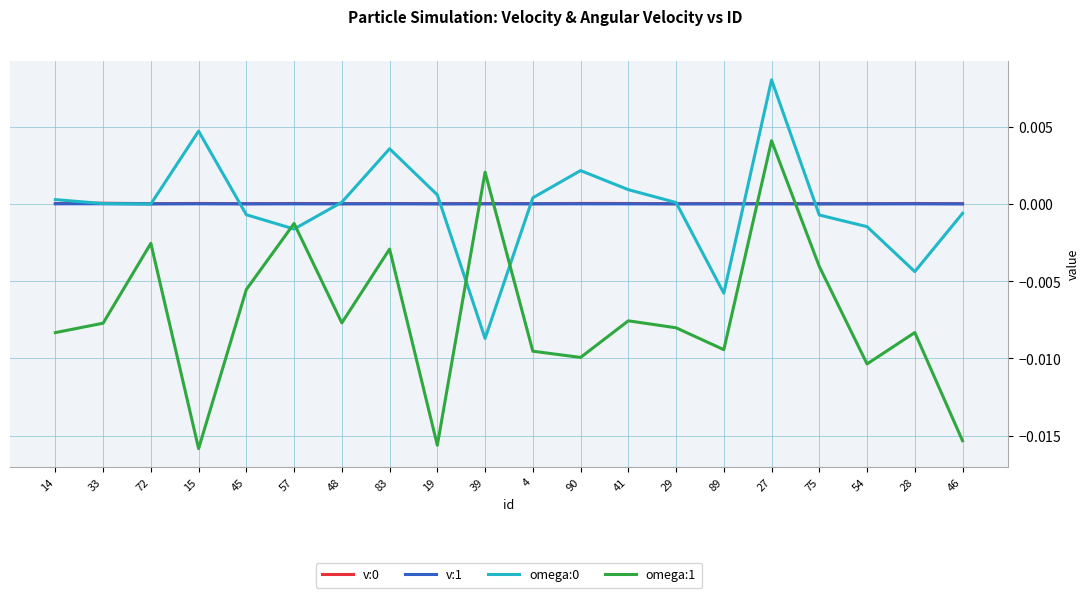

Is this an area chart (filled region under the line)?

No